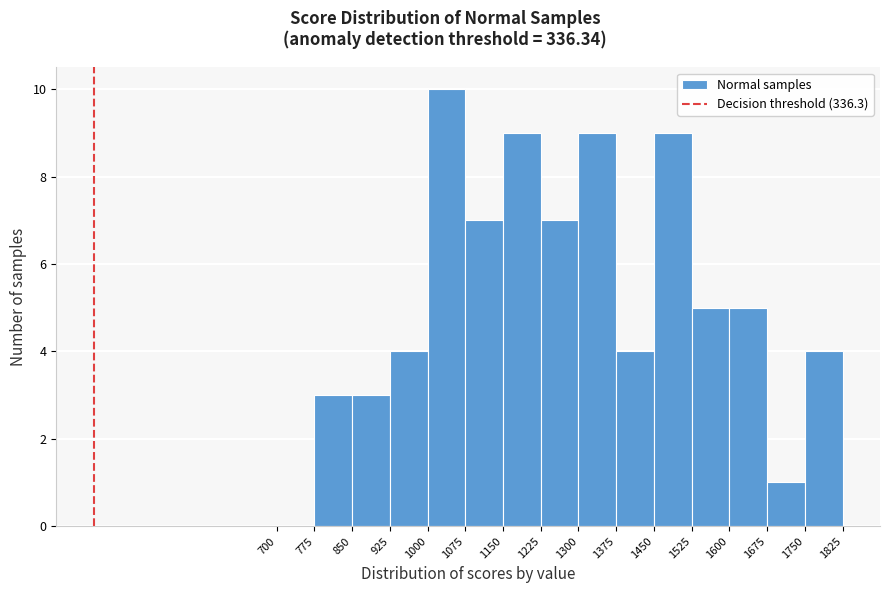

Which range on the x-axis has the tallest bar?

1000 to 1075